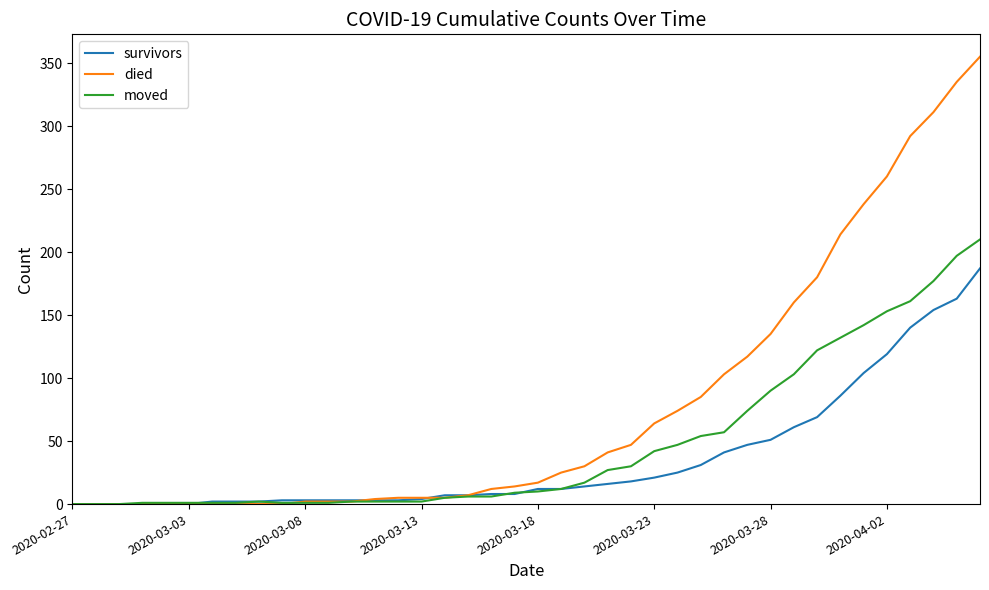

Which series has the largest total across all categories?

died